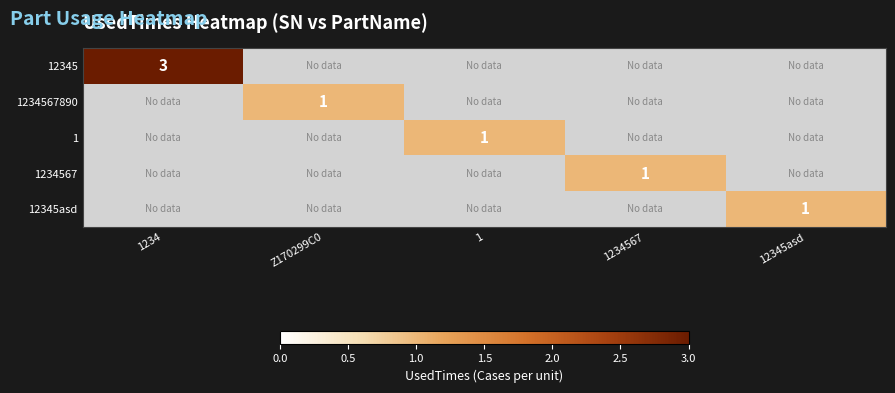

How many positive values does the 1 series have?

1